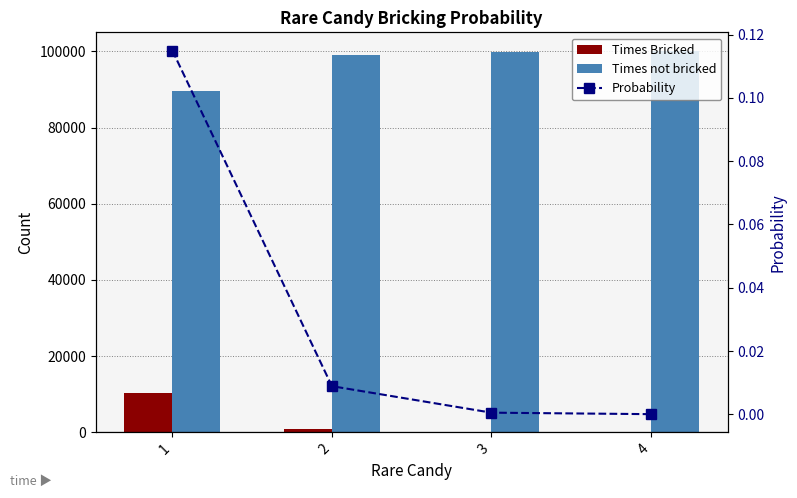

At which category is the sum across all series the highest?

1